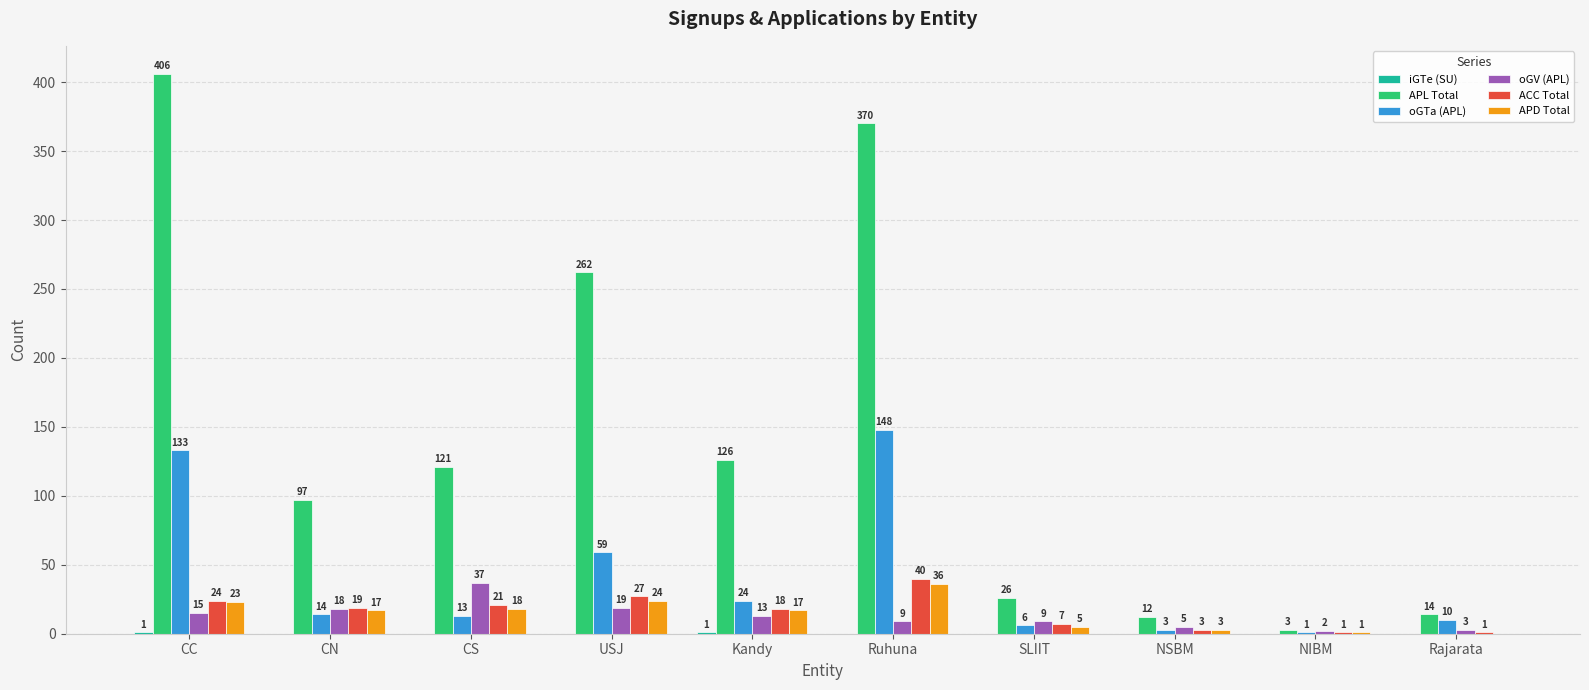

Where does the oGTa (APL) series first go above 14?

CC